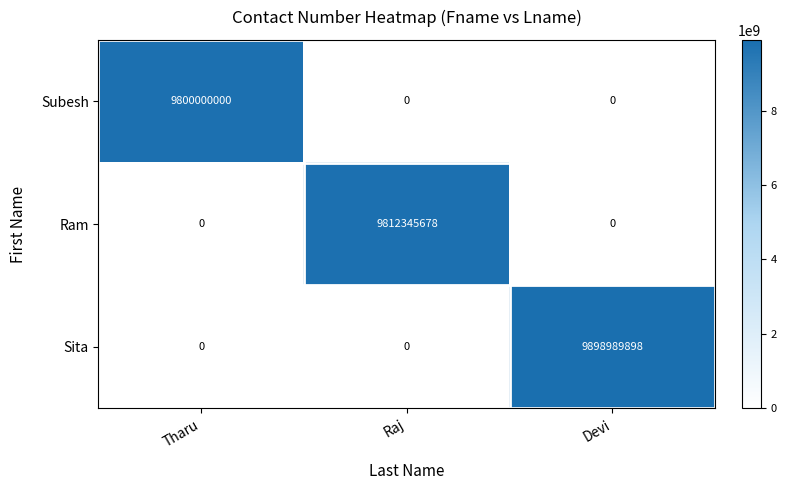

Count the Subesh values in the range 0 to 9800000000.

3